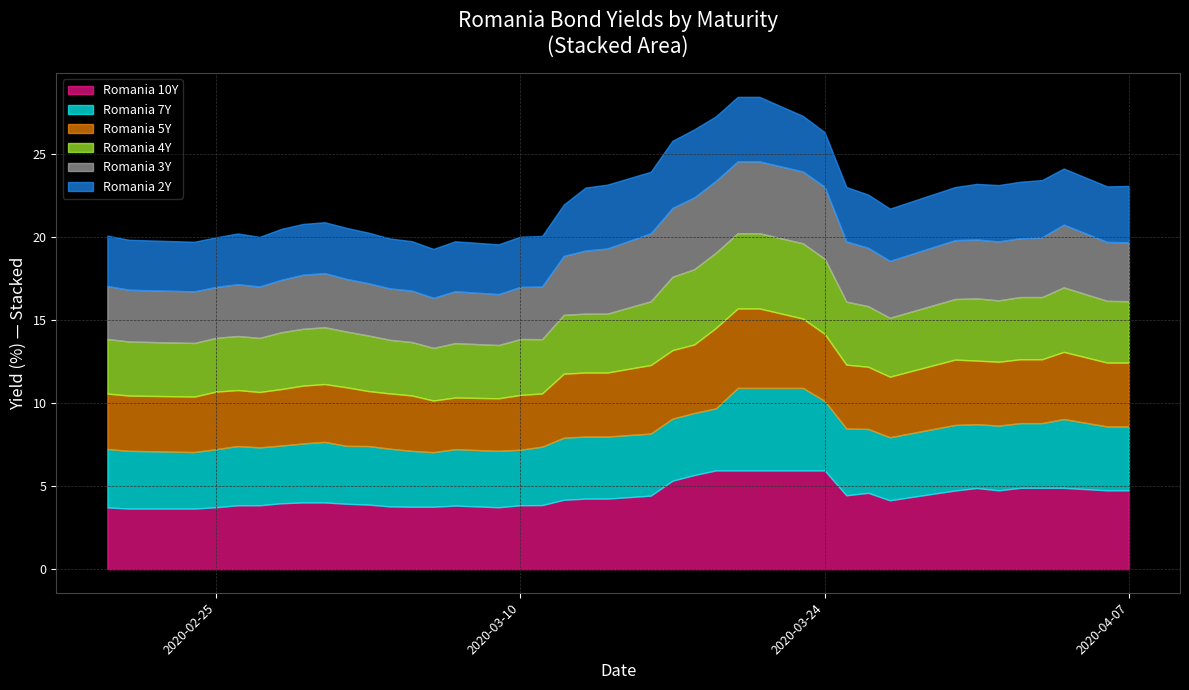

Is the value of Romania 10Y at 2020-03-23 greater than the value of Romania 7Y at 2020-04-02?

Yes